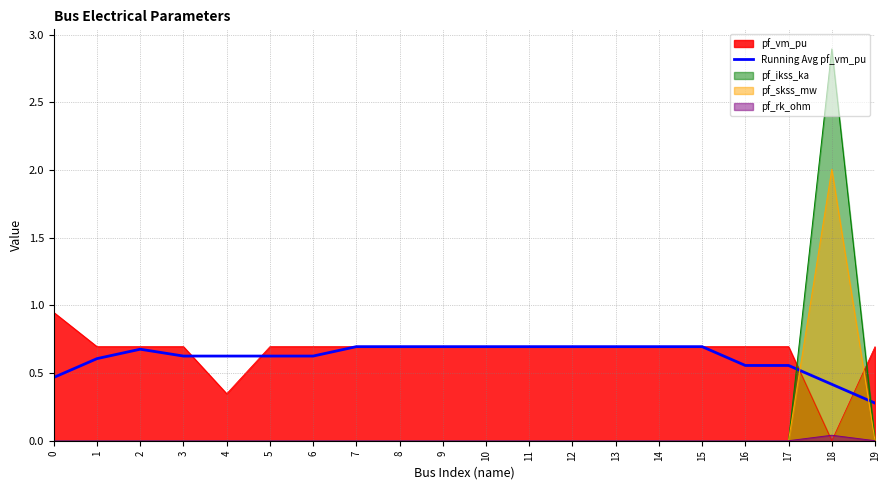

Is it true that the value at 15 is 1.2?

False